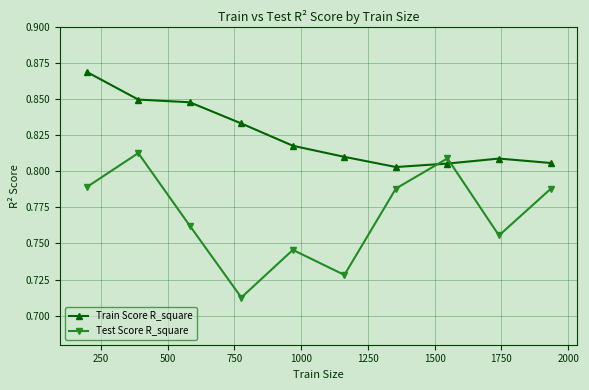

What is the difference between the maximum and minimum values in the Test Score R_square series?

0.1